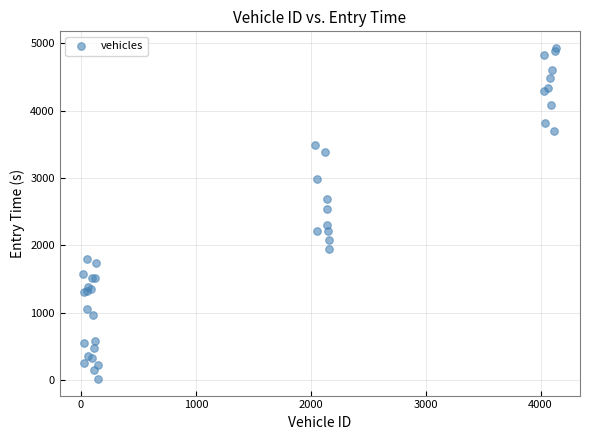

What Y value in the scatter plot is closest to 2474?

2534